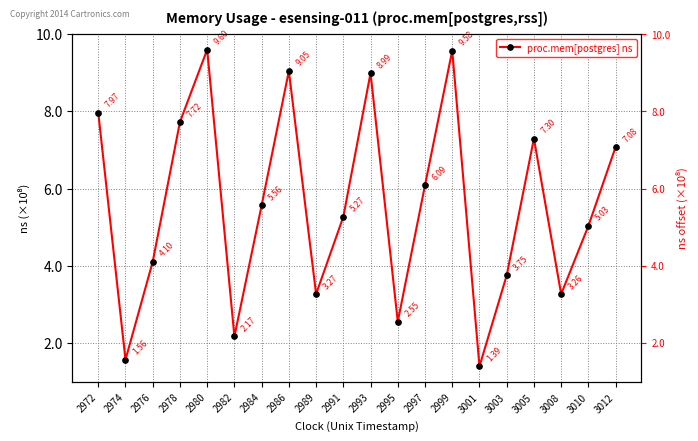

What is the change in value from 2978 to 2997?

-163837004